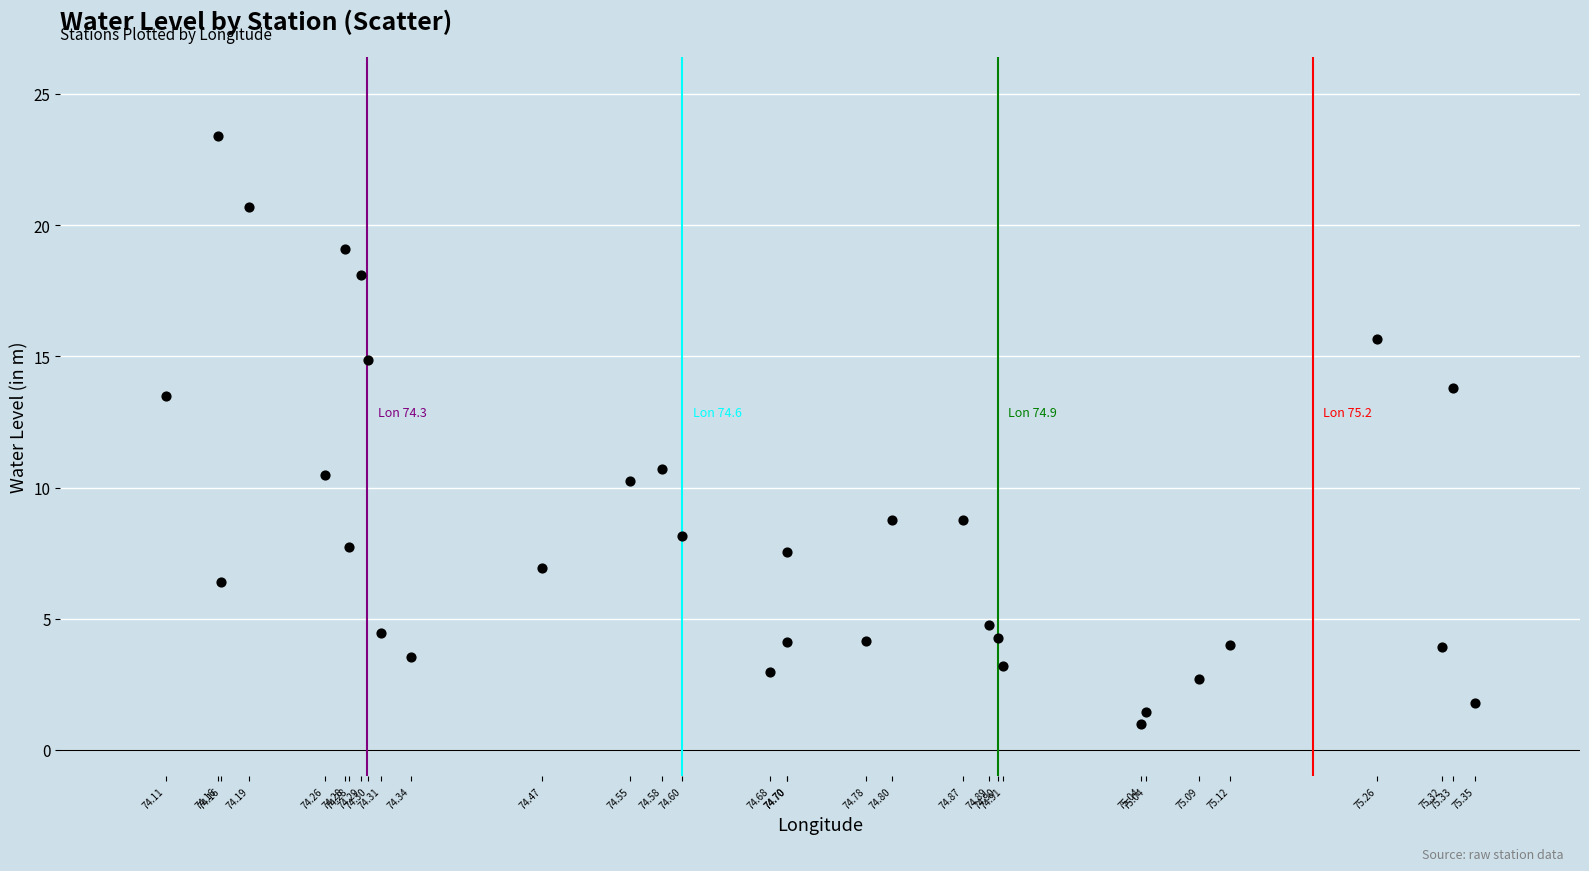

What is the range of Y values (max minus min)?

22.4